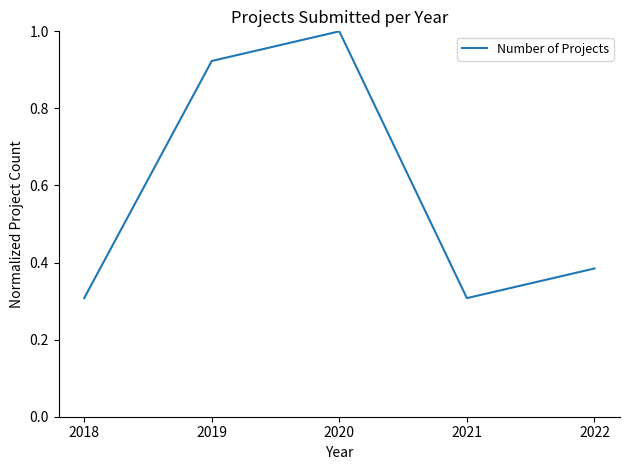

True or false: the data has more than 1 interior local peaks.

False